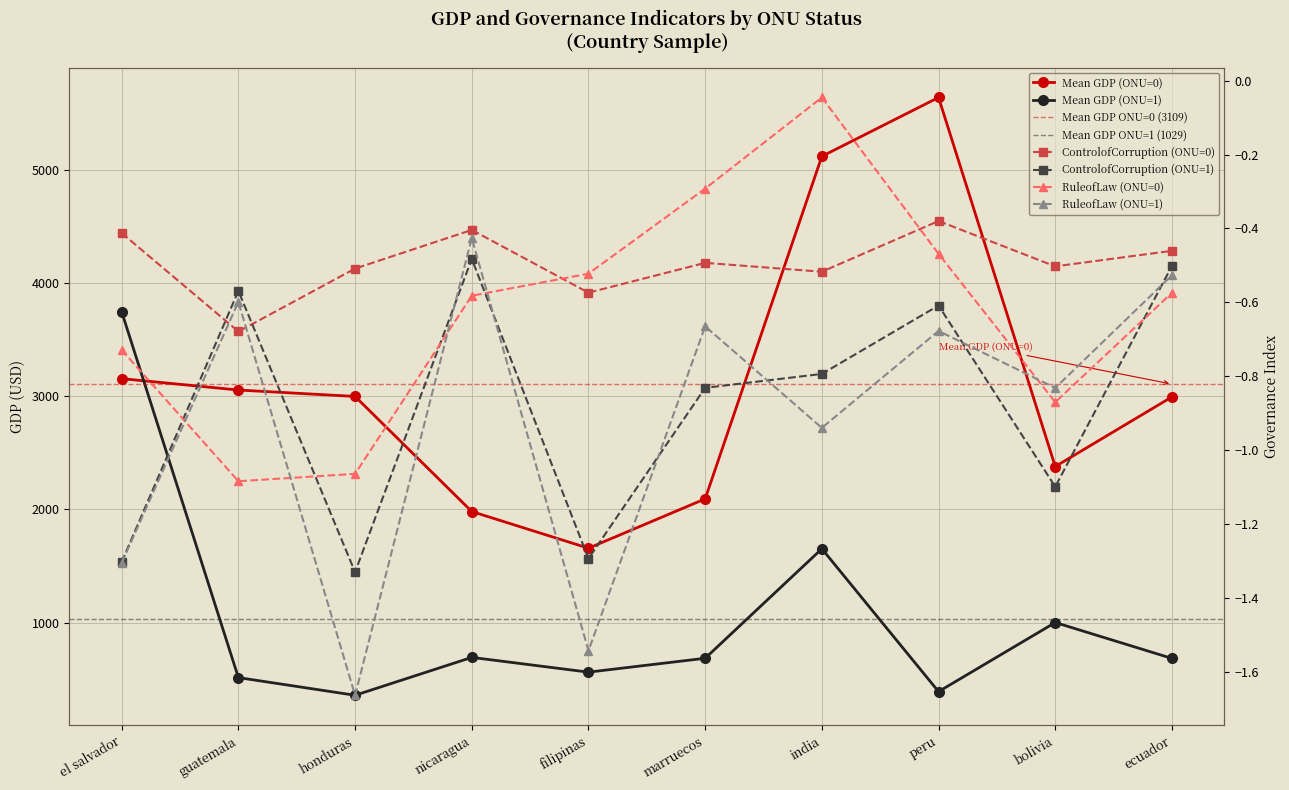

Reading right to left, list all the values displayed in this chart.

Mean GDP (ONU=0): ecuador=2995.4	bolivia=2379.7	peru=5642.6	india=5122.2	marruecos=2094.0	filipinas=1657.7	nicaragua=1982.0	honduras=2999.4	guatemala=3056.2	el salvador=3156.7
Mean GDP (ONU=1): ecuador=683.5	bolivia=1000.8	peru=389.9	india=1652.7	marruecos=684.6	filipinas=562.0	nicaragua=692.5	honduras=357.6	guatemala=513.7	el salvador=3748.4
ControlofCorruption (ONU=0): ecuador=-0.5	bolivia=-0.5	peru=-0.4	india=-0.5	marruecos=-0.5	filipinas=-0.6	nicaragua=-0.4	honduras=-0.5	guatemala=-0.7	el salvador=-0.4
ControlofCorruption (ONU=1): ecuador=-0.5	bolivia=-1.1	peru=-0.6	india=-0.8	marruecos=-0.8	filipinas=-1.3	nicaragua=-0.5	honduras=-1.3	guatemala=-0.6	el salvador=-1.3
RuleofLaw (ONU=0): ecuador=-0.6	bolivia=-0.9	peru=-0.5	india=-0.0	marruecos=-0.3	filipinas=-0.5	nicaragua=-0.6	honduras=-1.1	guatemala=-1.1	el salvador=-0.7
RuleofLaw (ONU=1): ecuador=-0.5	bolivia=-0.8	peru=-0.7	india=-0.9	marruecos=-0.7	filipinas=-1.5	nicaragua=-0.4	honduras=-1.7	guatemala=-0.6	el salvador=-1.3